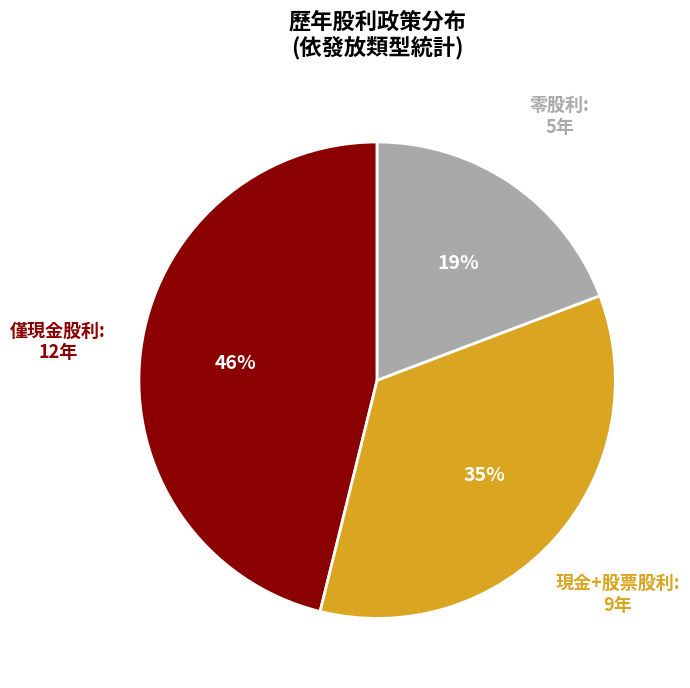

To the nearest percent, what is the difference between the largest and smallest slice percentages?

27%